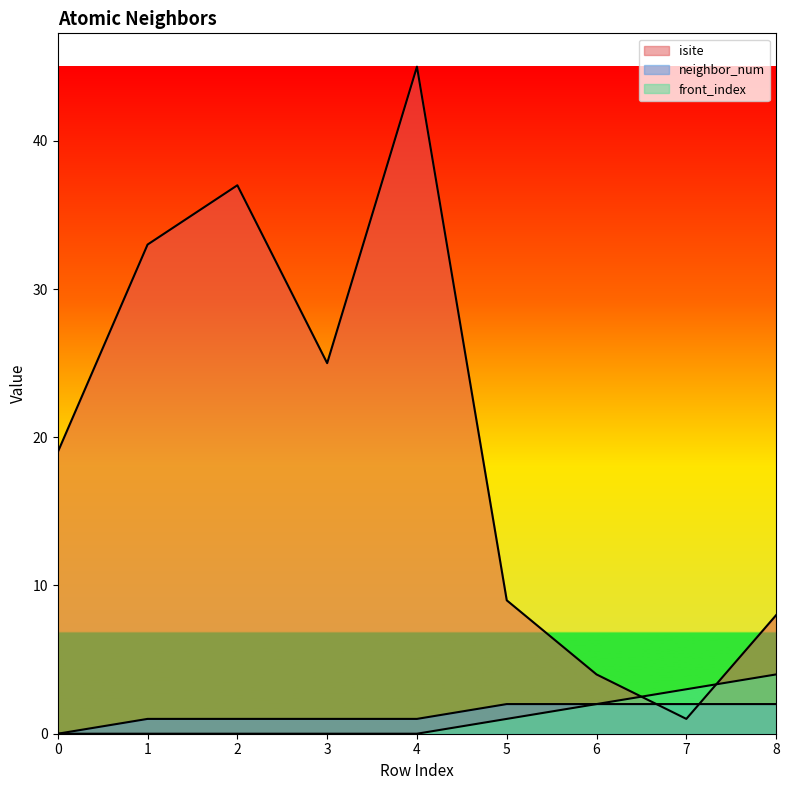

What are all the series names shown in the legend?

isite, neighbor_num, front_index